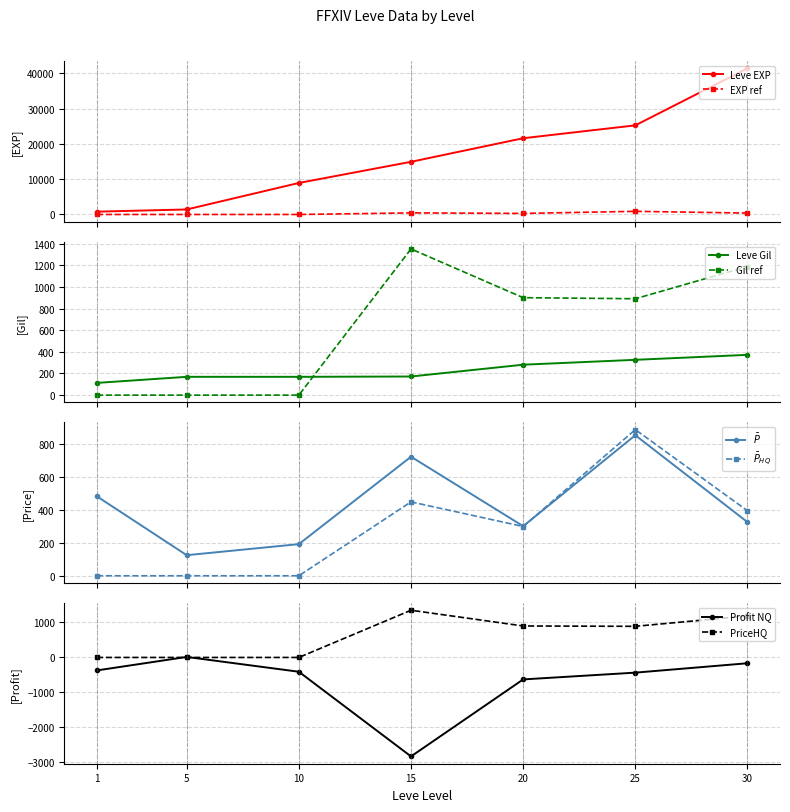

At which category does LeveProfitNQ reach its first local peak?

5